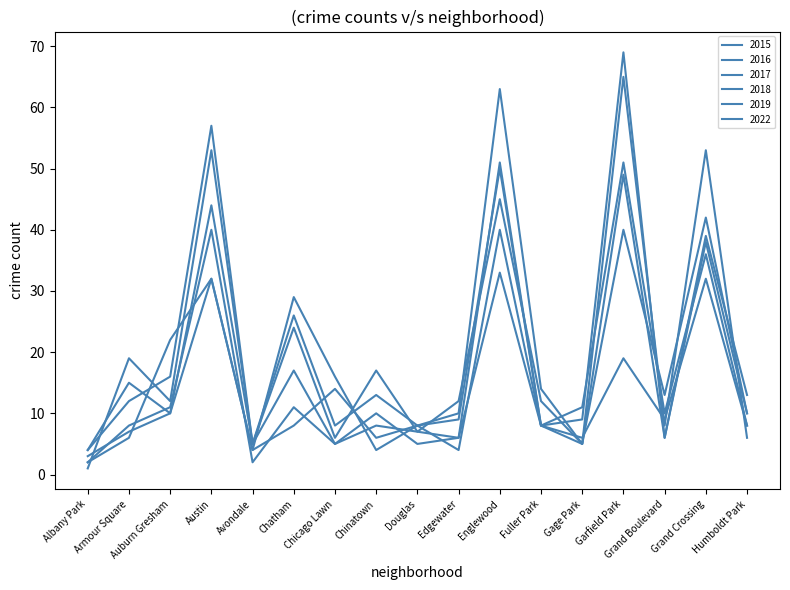

How many lines are shown in the chart?

6